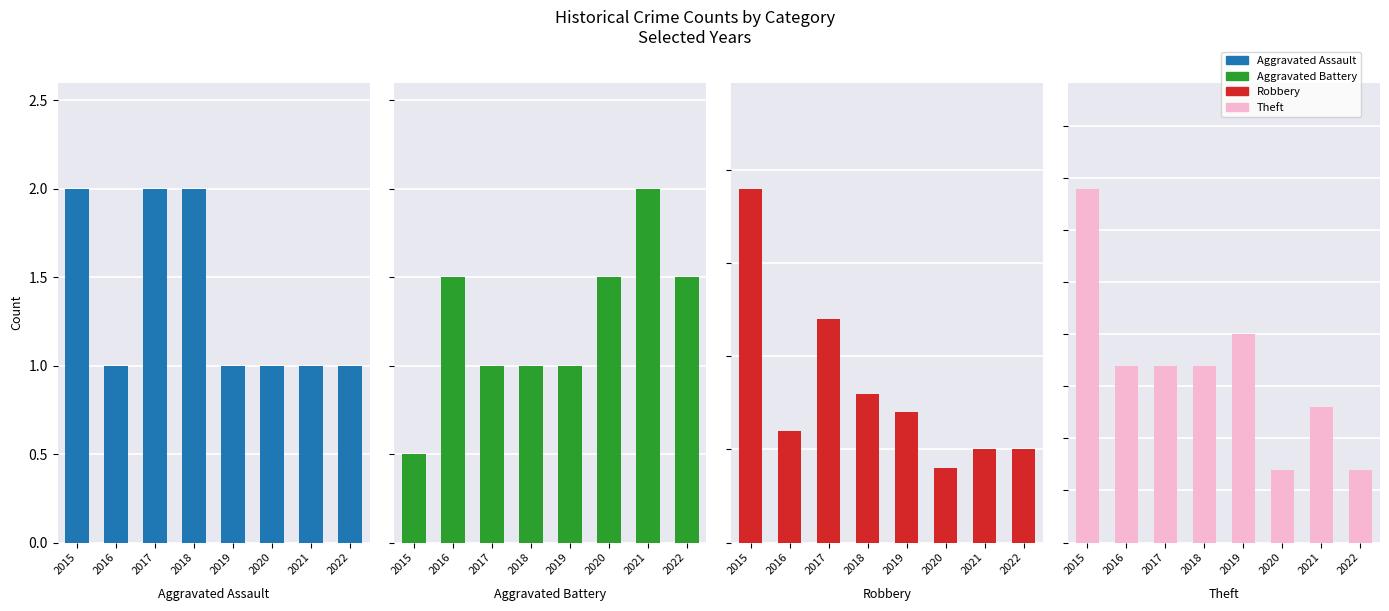

True or false: Robbery has a value of 5 at 2022.

True